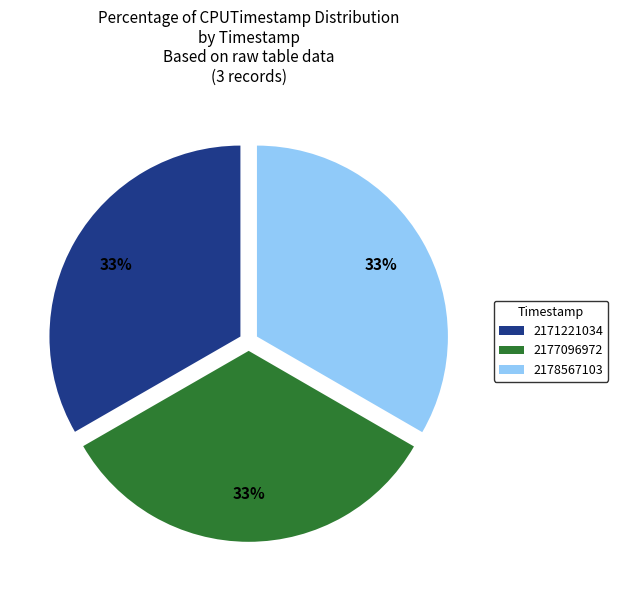

To the nearest percent, what portion does 2177096972 represent?

33%